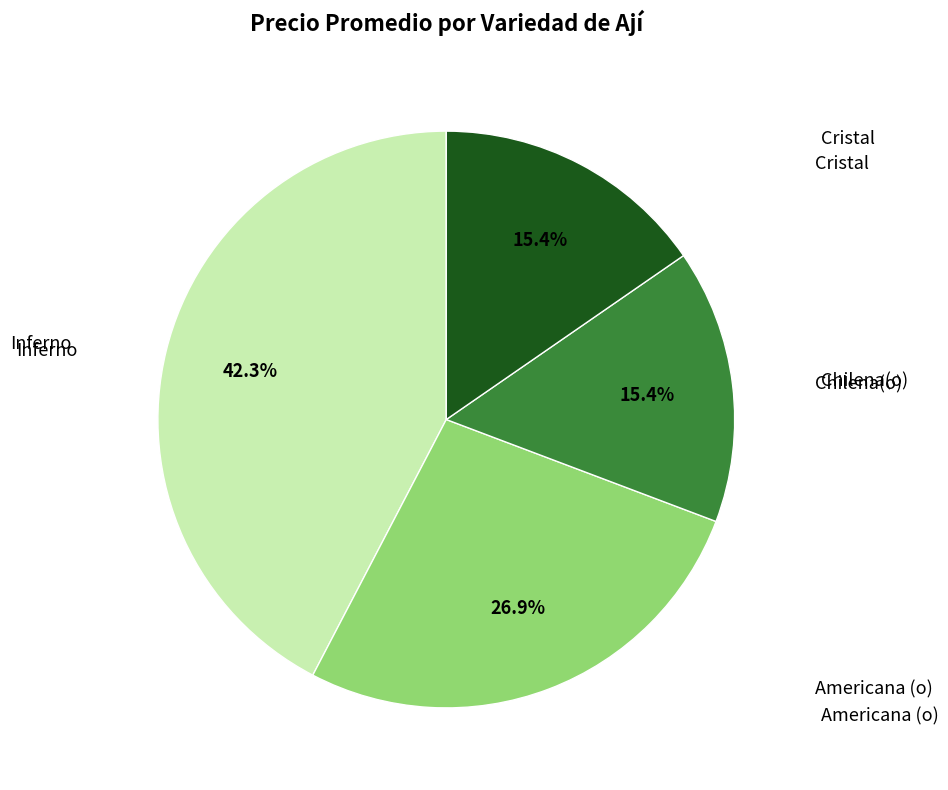

Which category has the biggest portion of the pie?

Inferno